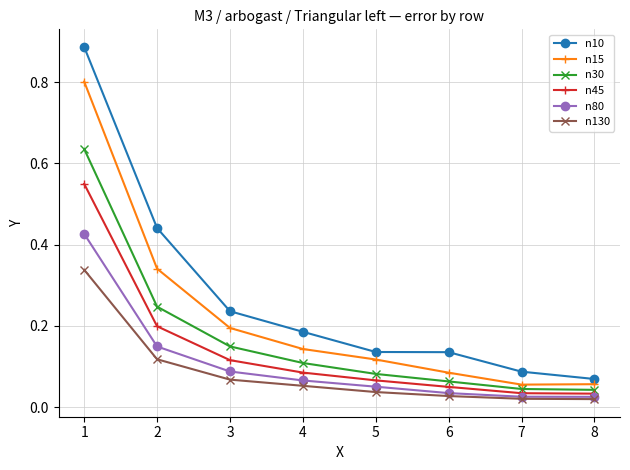

Which series has the largest total across all categories?

n10